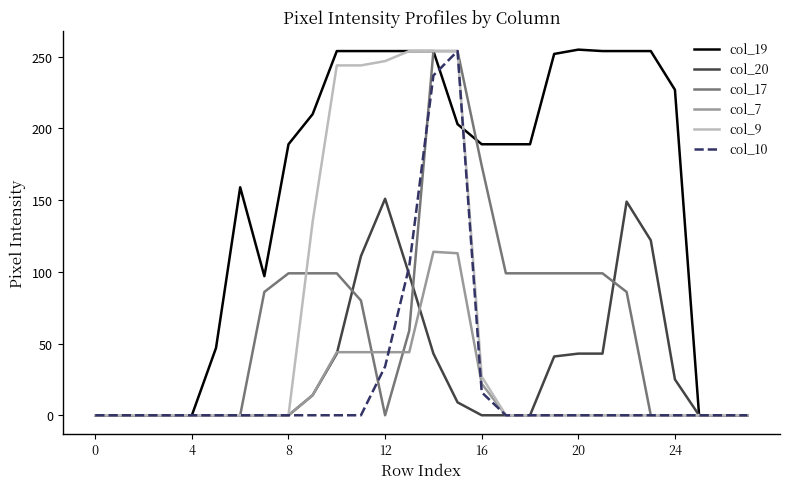

Which series has the widest spread of values?

col_19